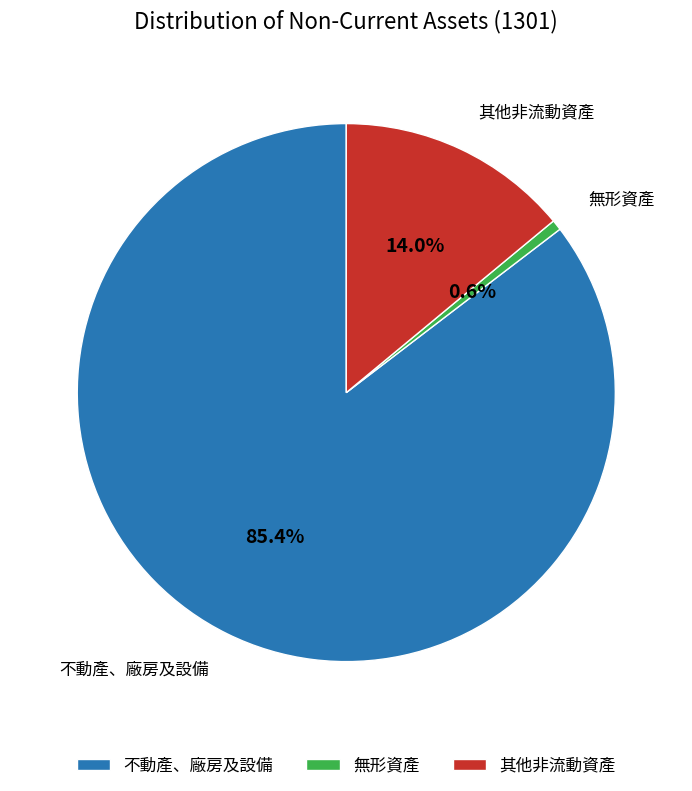

Is it true that 其他非流動資產 is 14% of the pie?

True